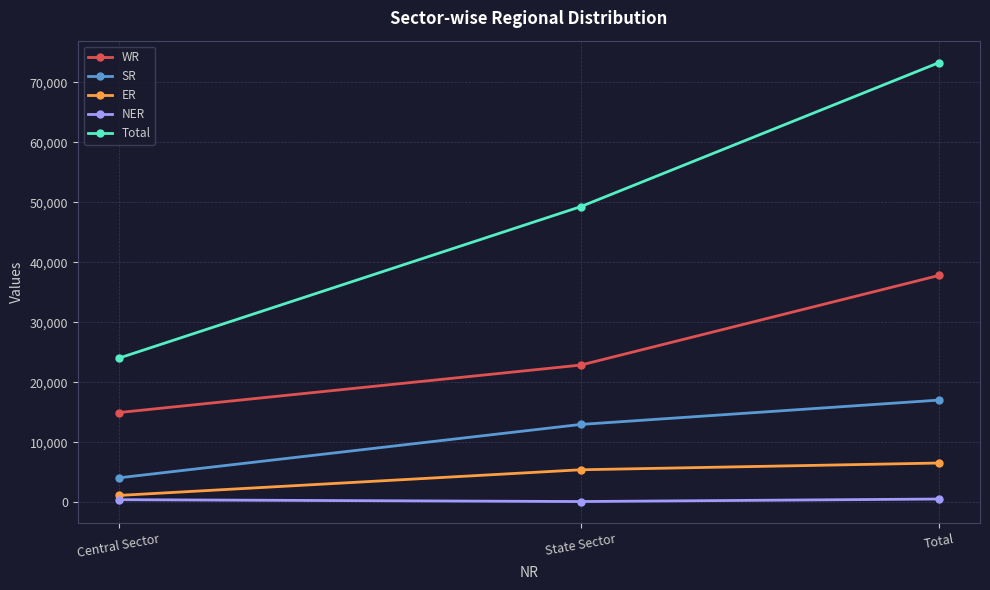

What is the average value of the SR series?

11348